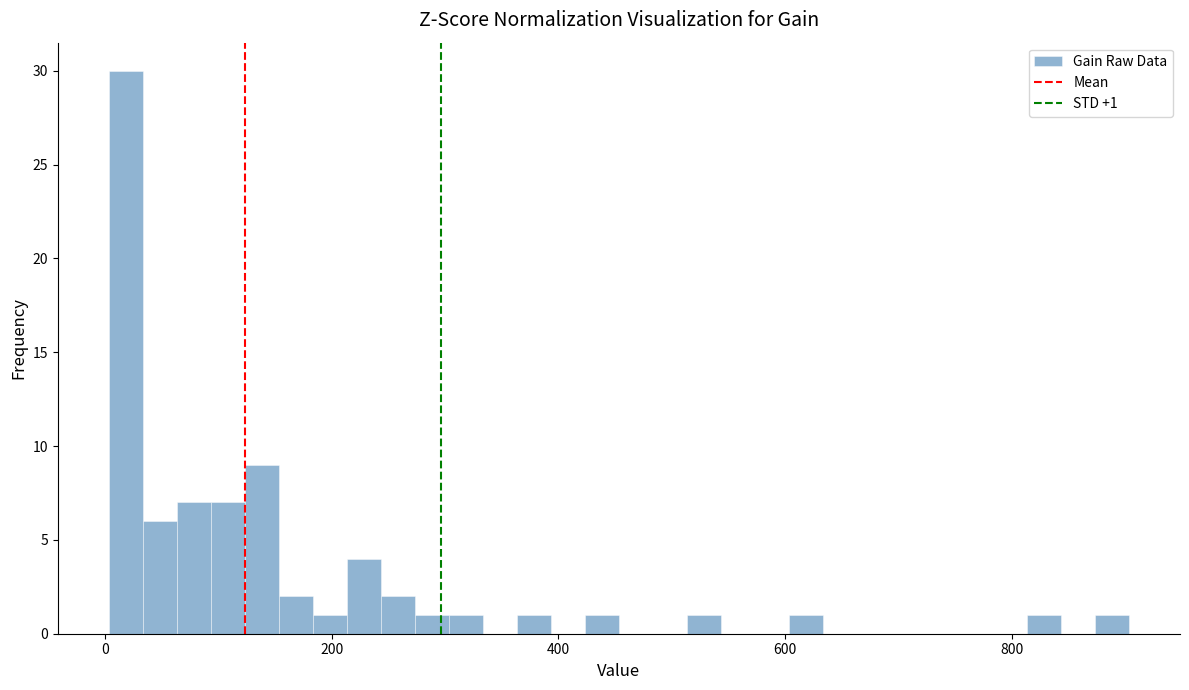

Around what value on the x-axis is the tallest bar? Give the approximate position of its centre, as read against the axis.

20